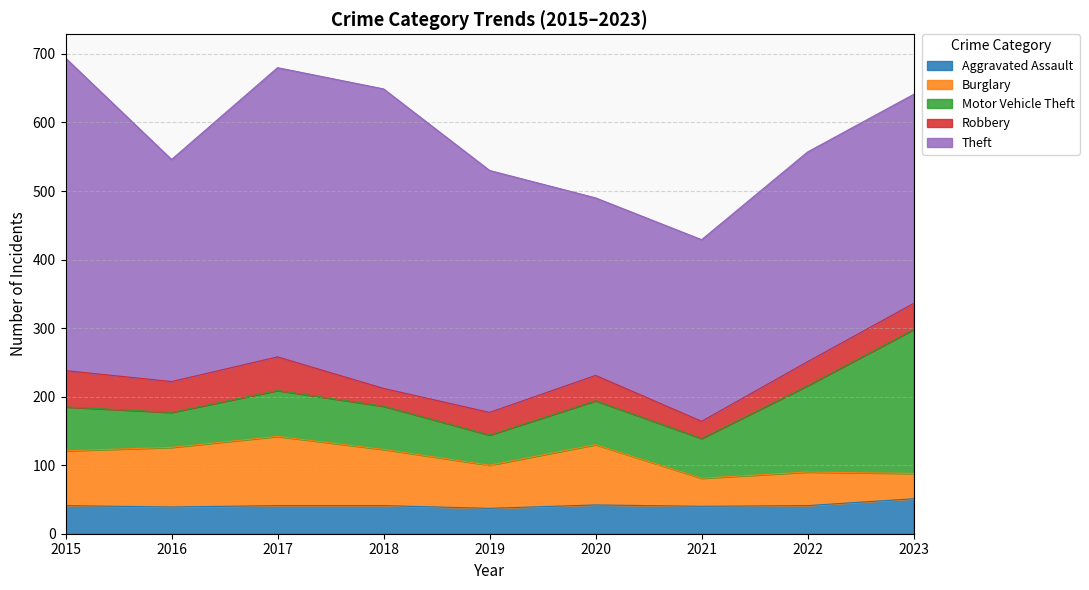

Which label corresponds to the smallest value in the chart?

2021